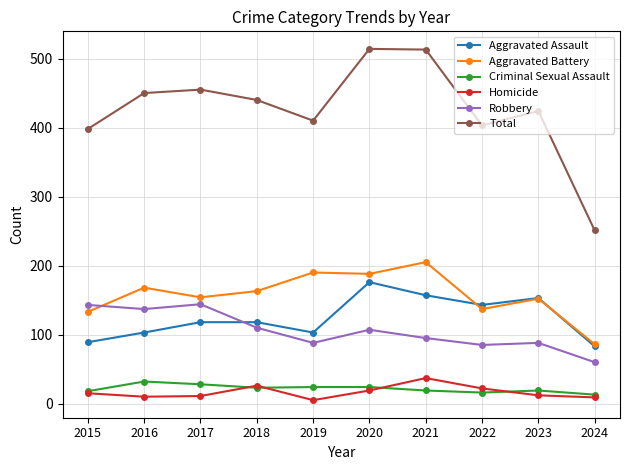

Which series changed the most between 2015 and 2018?

Total